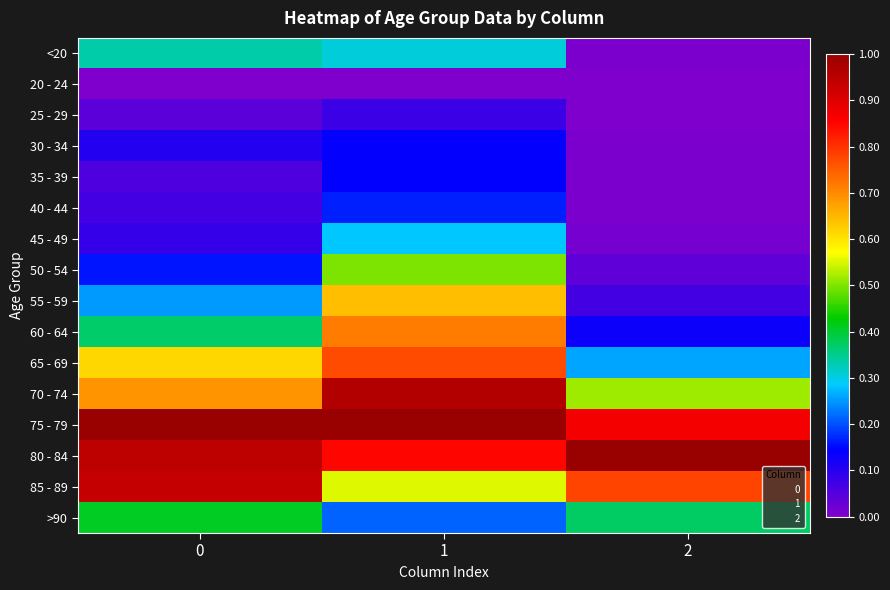

How many distinct data groups are displayed?

16